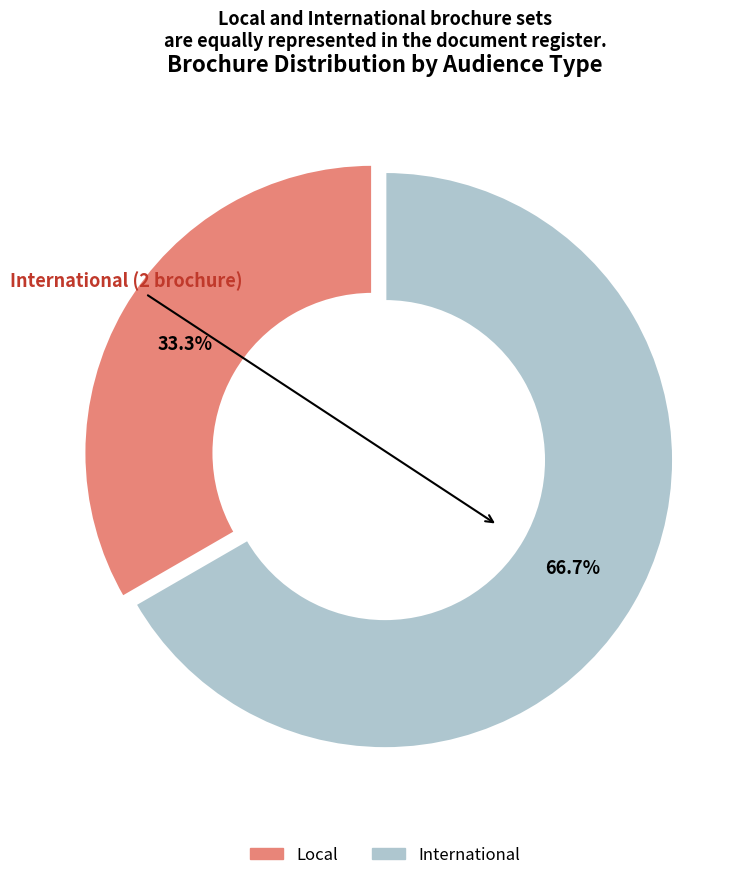

To the nearest percent, what is the difference between the International and Local slice percentages?

33%